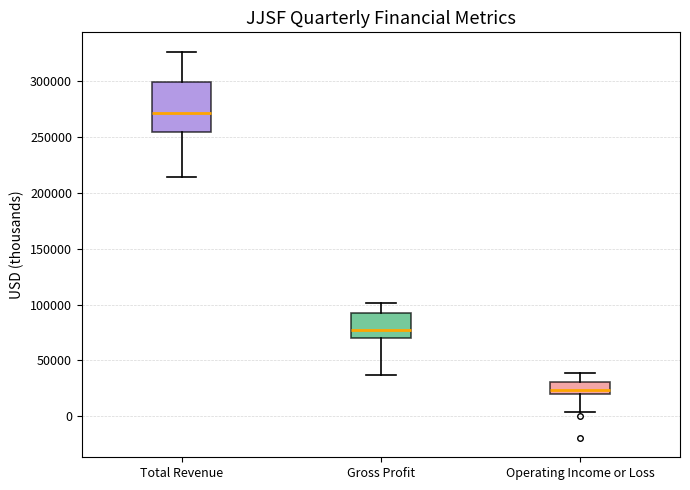

Where does the median line of the box for Gross Profit sit on the y-axis? The values are not printed on the chart, so give them approximately, as read against the axis.

80000